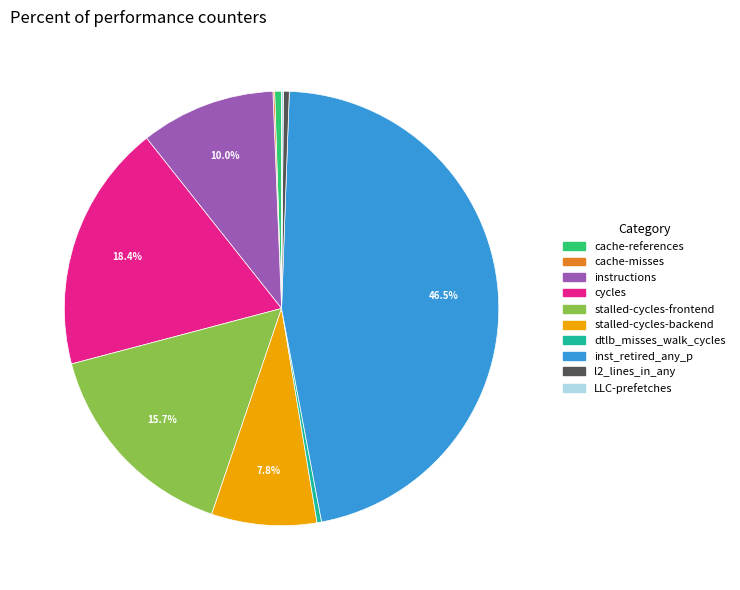

Which category has the biggest portion of the pie?

inst_retired_any_p